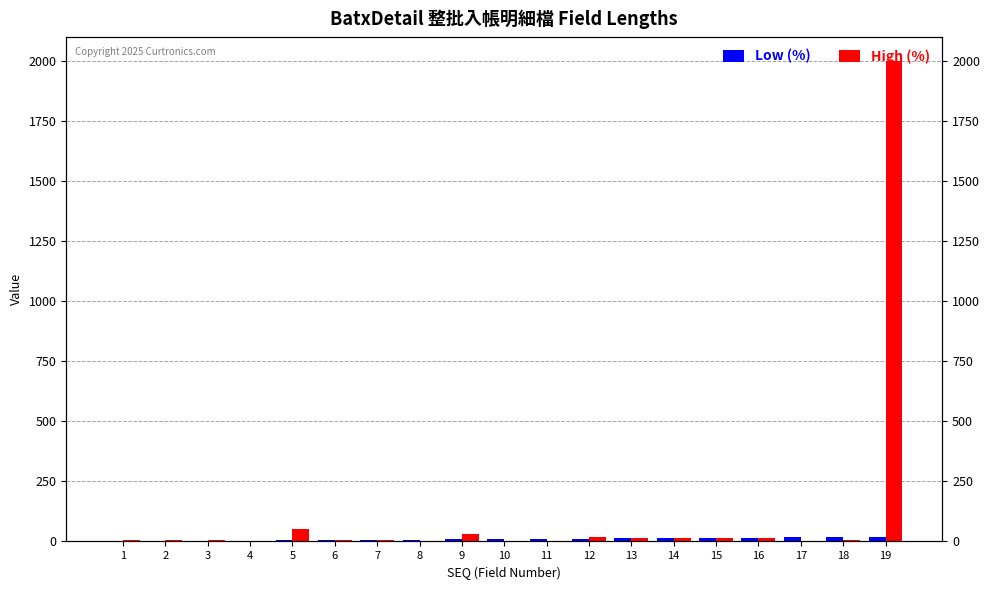

How many groups of bars are there?

19